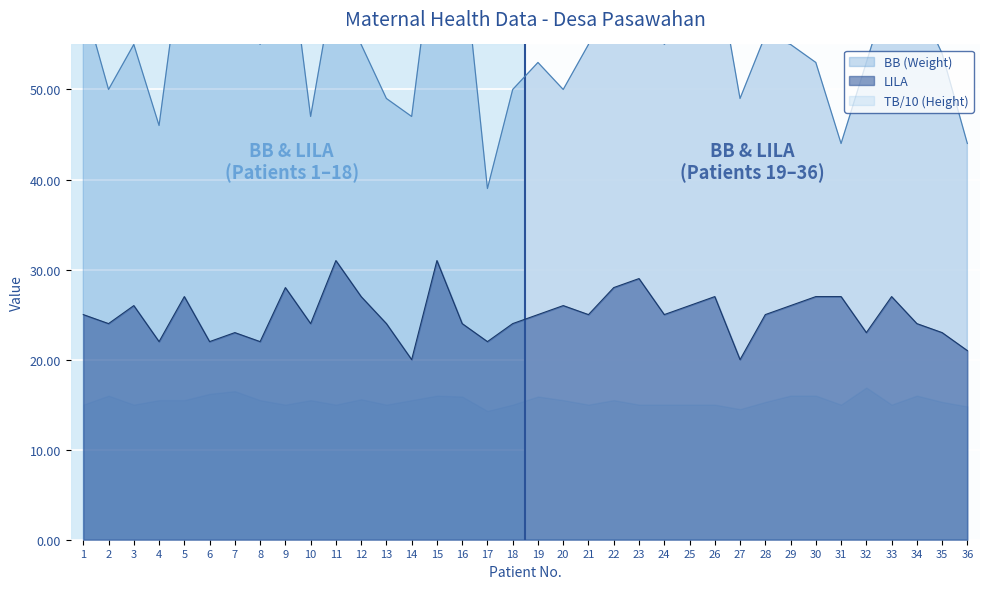

Between 21 and 22, which series saw the biggest shift?

BB (Weight)